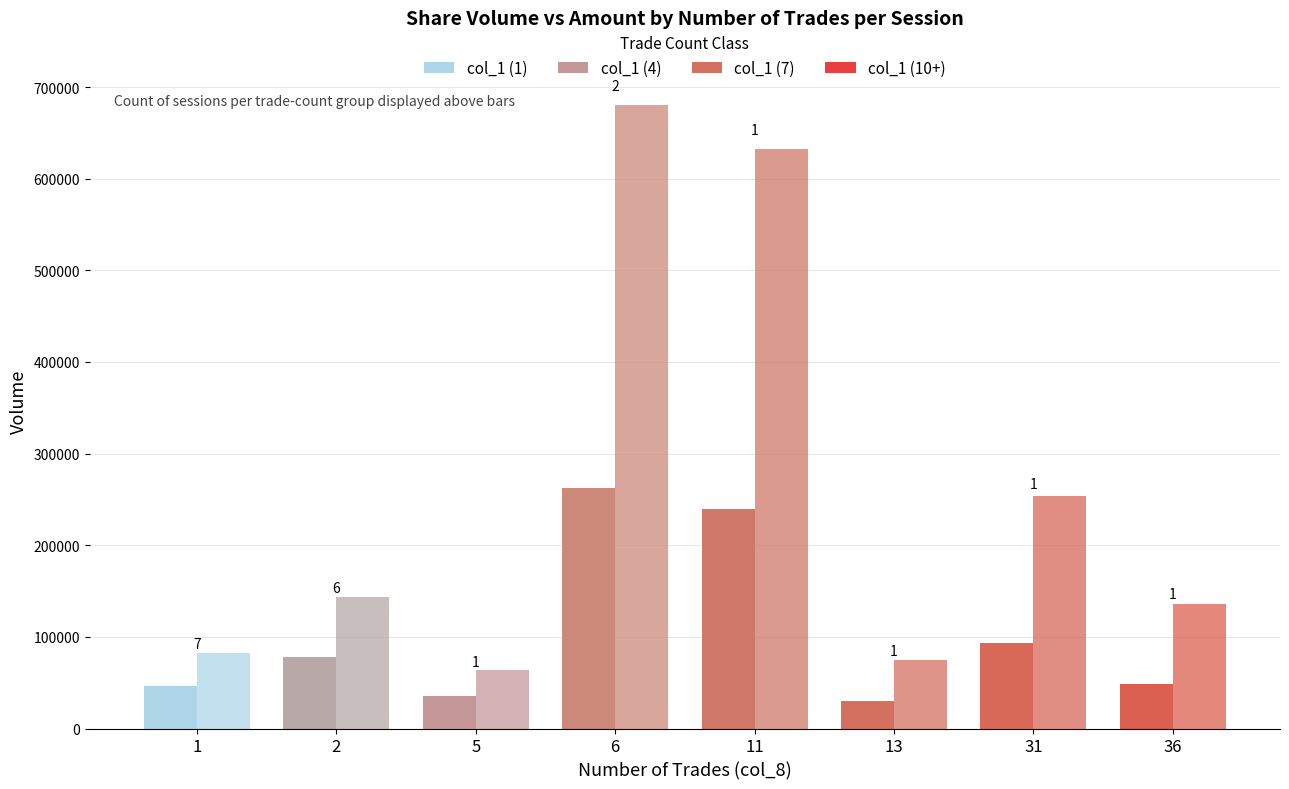

Reading left to right, transcribe all the data shown in this chart.

col_1 (Shares): 46000	78000	35000	262000	240000	30000	93000	49000
col_2 (Amount): 82660	143200	63550	680270	632640	75250	254040	136190